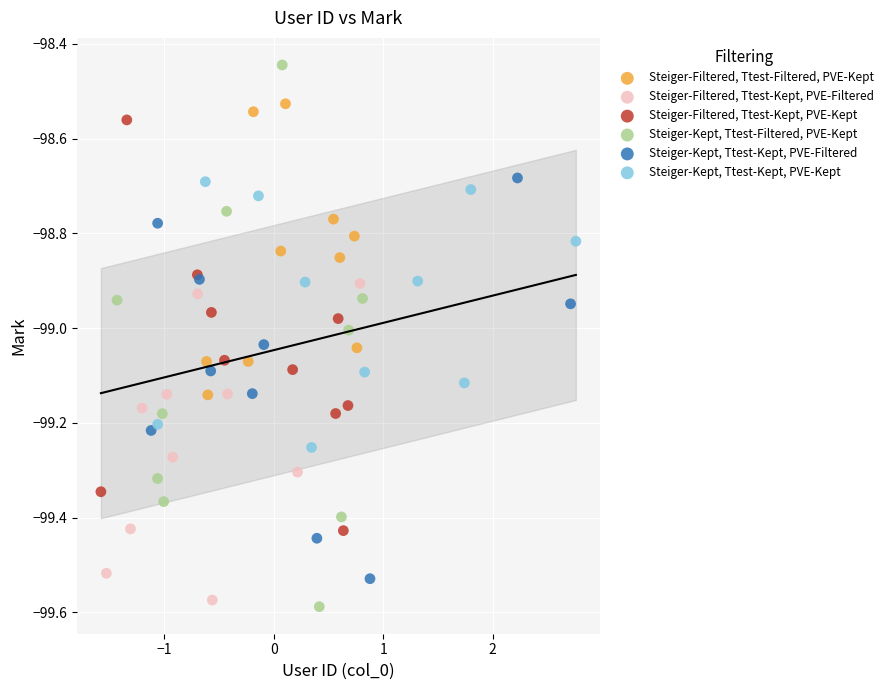

What are all the series names shown in the legend?

Steiger-Filtered, Ttest-Filtered, PVE-Kept, Steiger-Filtered, Ttest-Kept, PVE-Filtered, Steiger-Filtered, Ttest-Kept, PVE-Kept, Steiger-Kept, Ttest-Filtered, PVE-Kept, Steiger-Kept, Ttest-Kept, PVE-Filtered, Steiger-Kept, Ttest-Kept, PVE-Kept